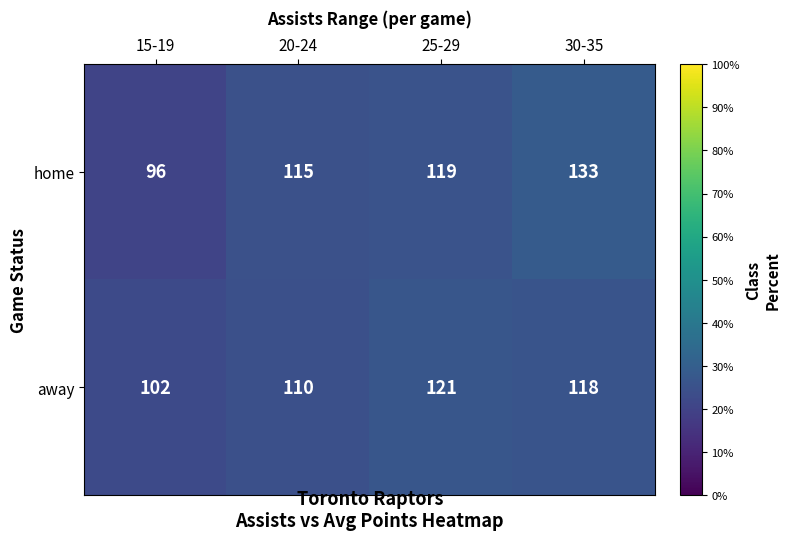

Is it true that home equals 157 at 20-24?

False